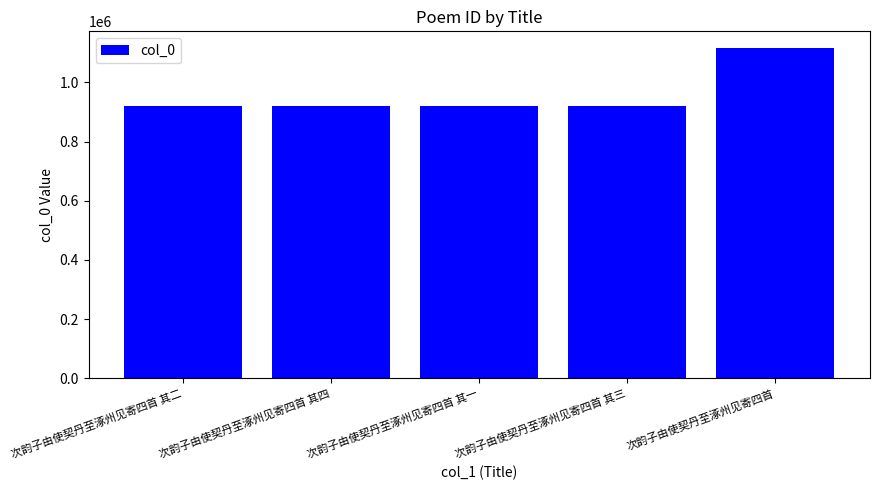

What position from the left is 次韵子由使契丹至涿州见寄四首 其四?

2